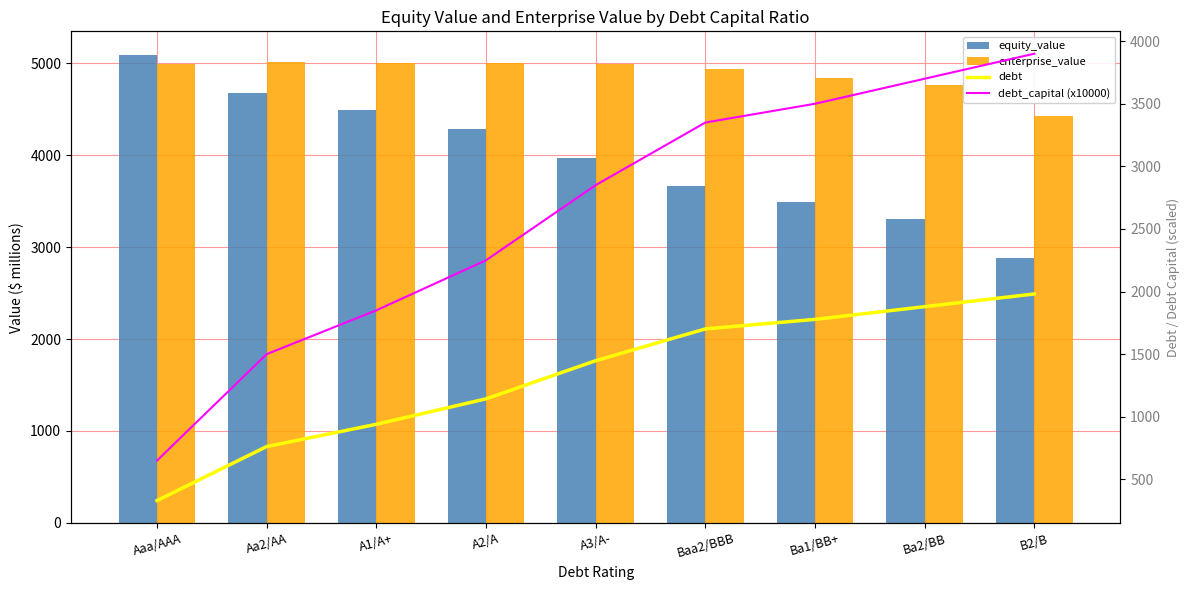

At which category is the sum across all series the highest?

Baa2/BBB